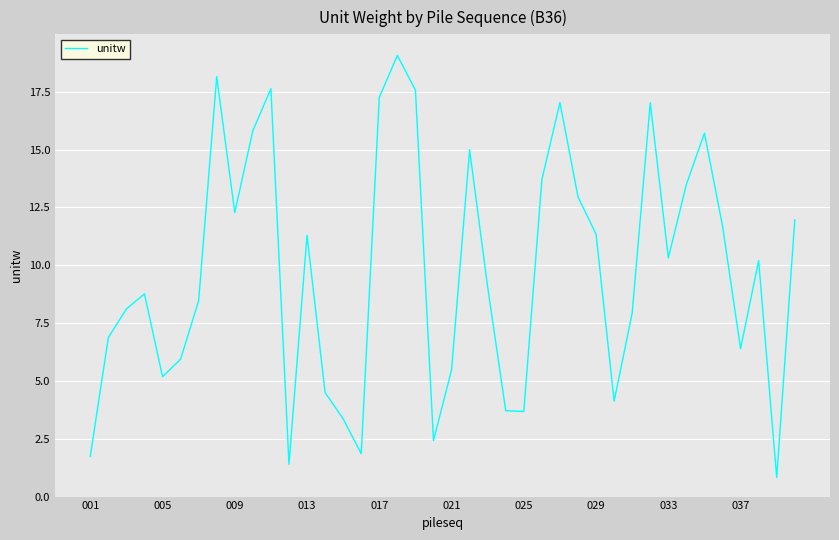

What is the maximum value shown in the chart?

19.1